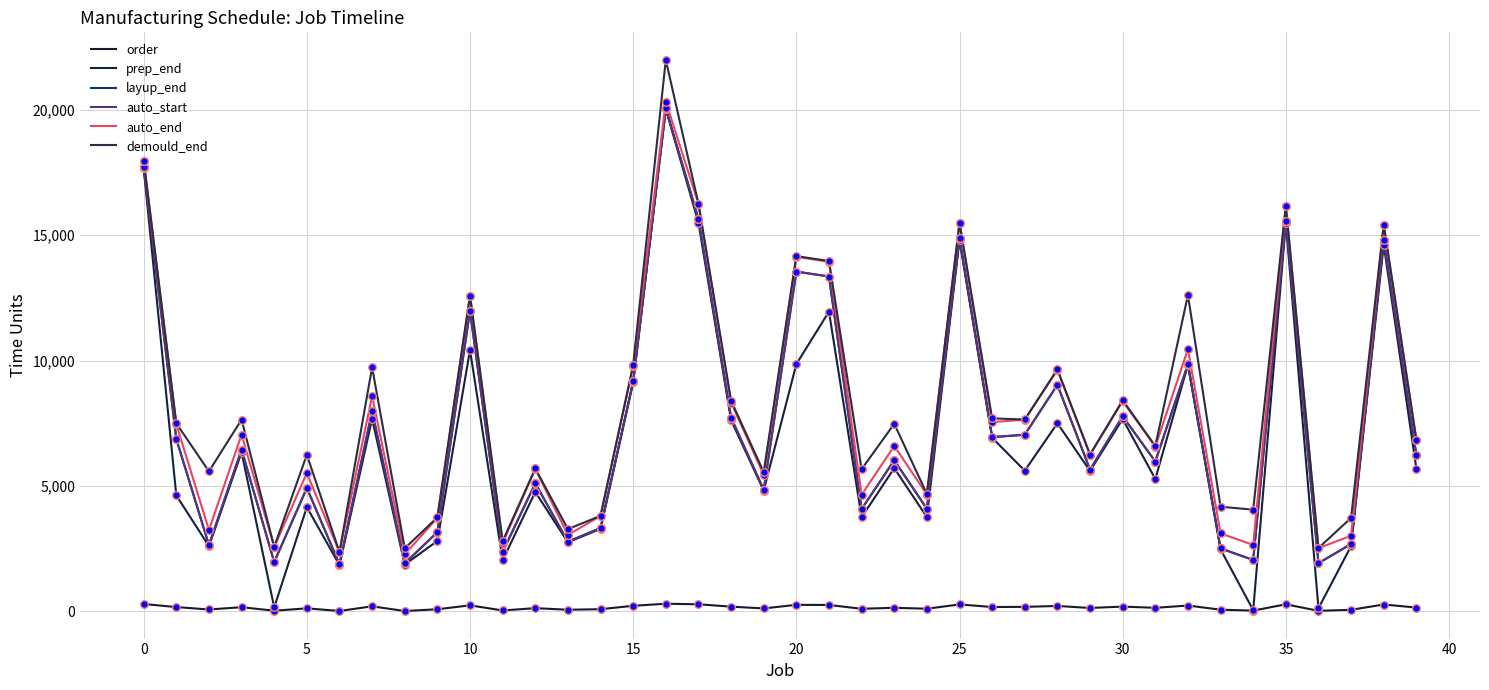

At which category is the sum across all series the highest?

16